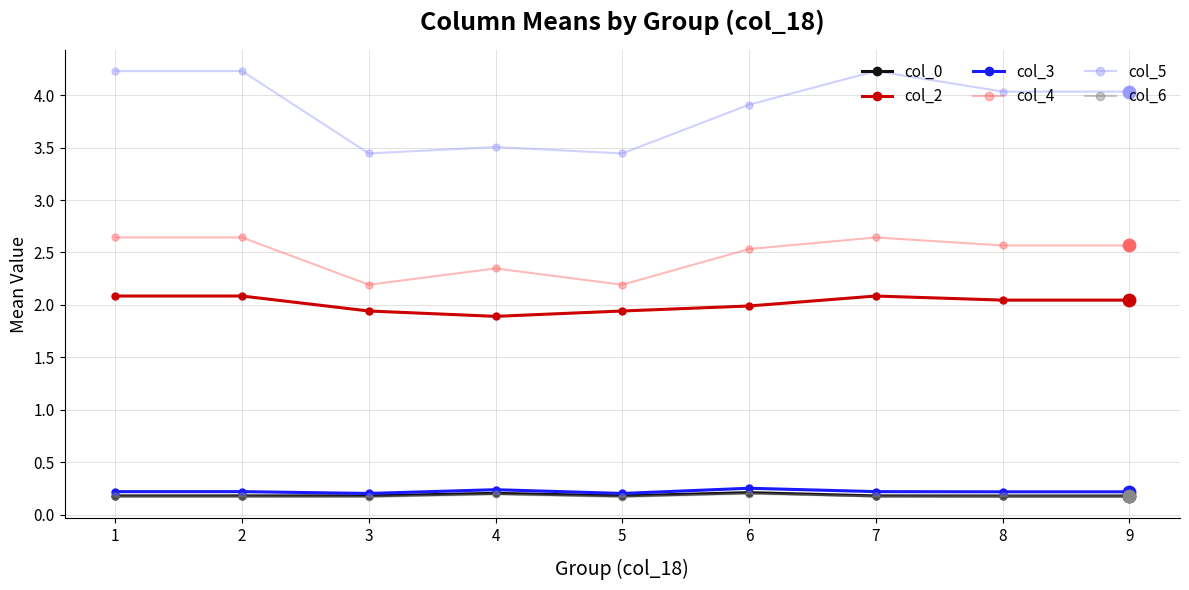

What are all the series names shown in the legend?

col_0, col_2, col_3, col_4, col_5, col_6